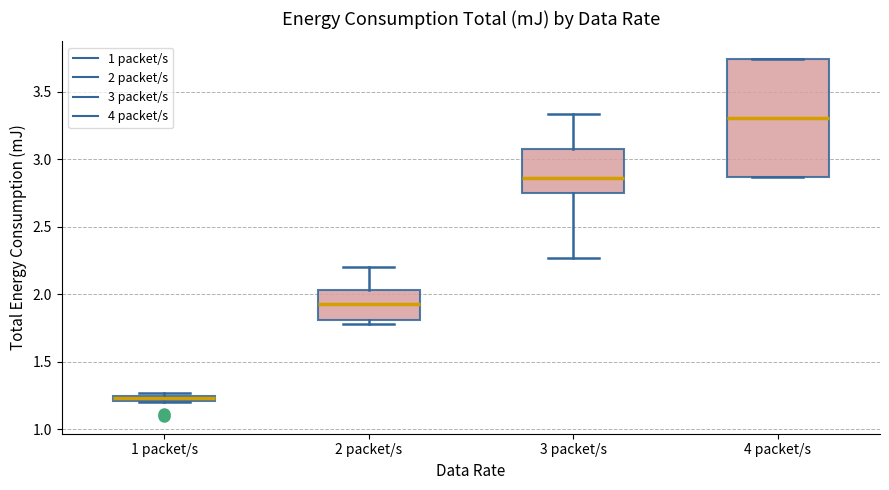

Where is the lower edge of the box for 3 packet/s on the y-axis? The values are not printed on the chart, so give them approximately, as read against the axis.

2.75